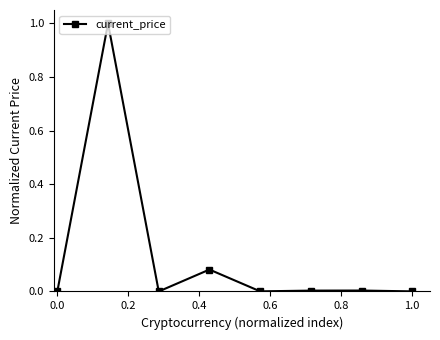

What is the greatest value displayed?

1.0